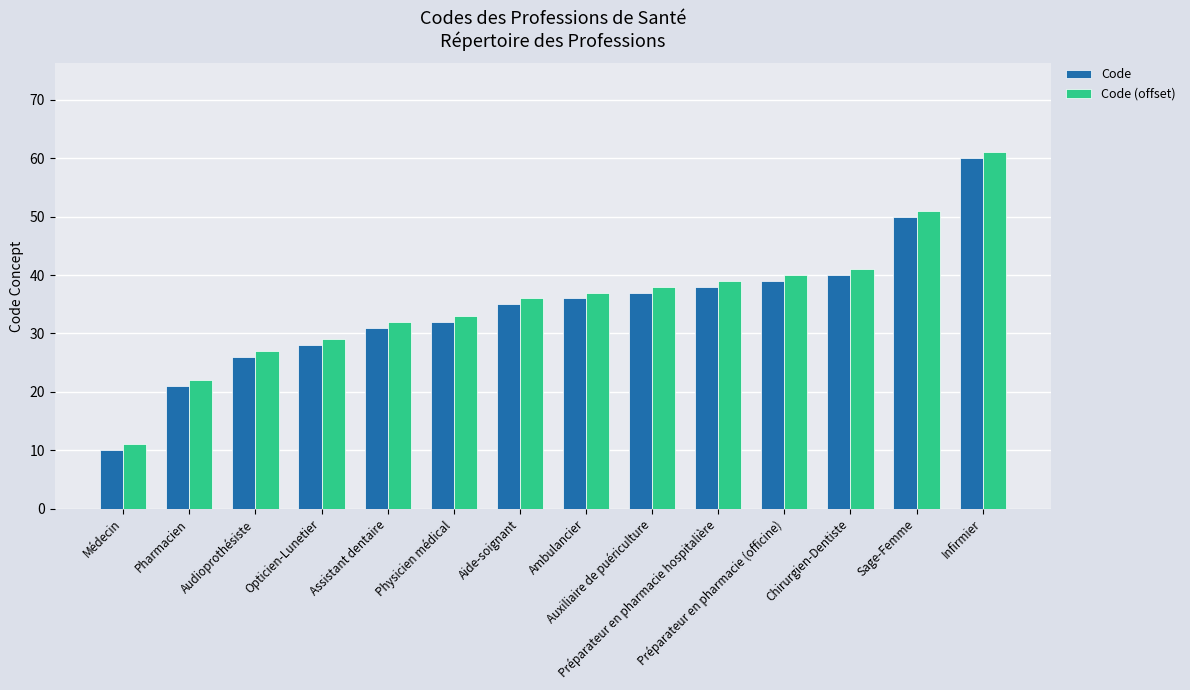

At Pharmacien, list the series in order from largest to smallest.

Code (offset), Code